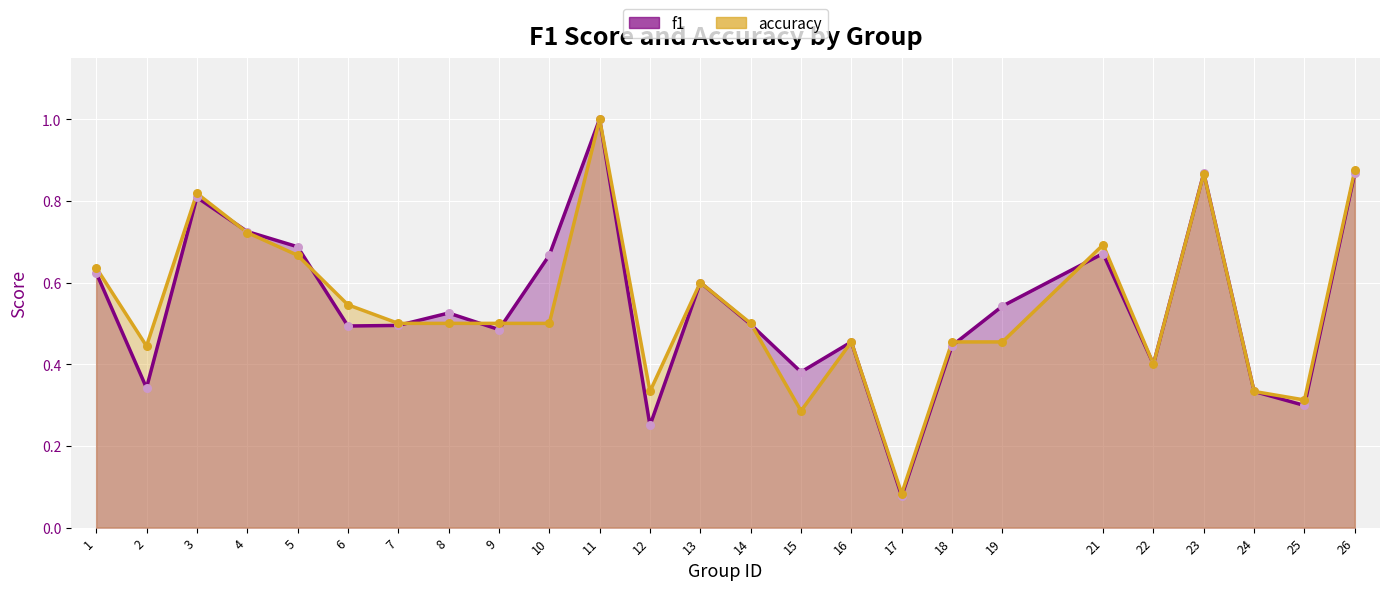

What is the total value across all series at 25?

0.6